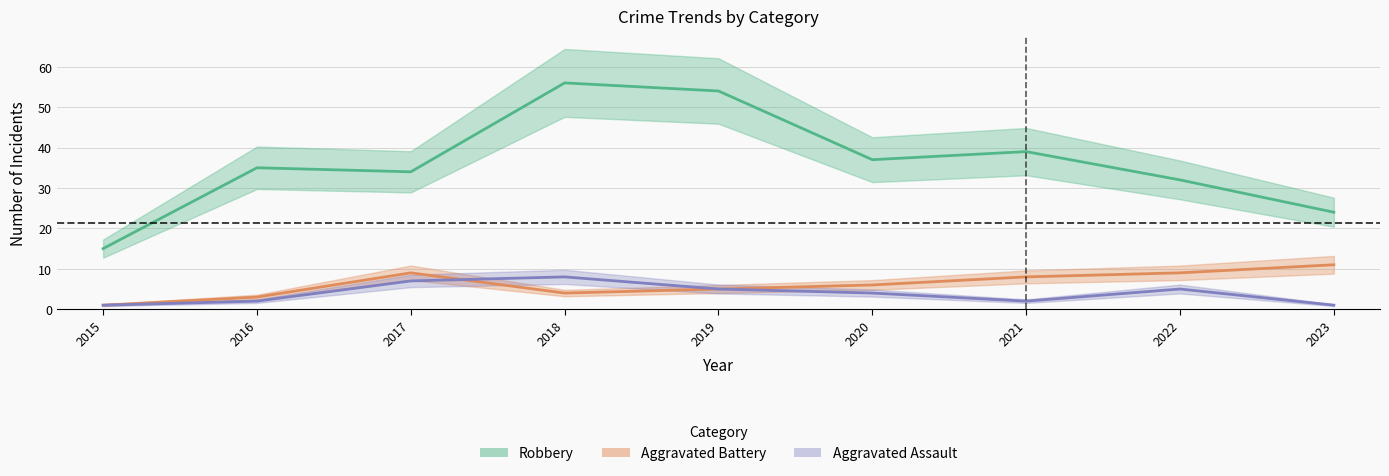

What are all the series names shown in the legend?

Robbery, Aggravated Battery, Aggravated Assault